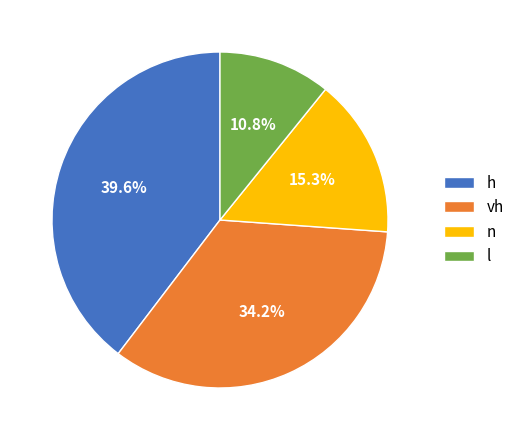

Rank the categories by value from lowest to highest.

l, n, vh, h